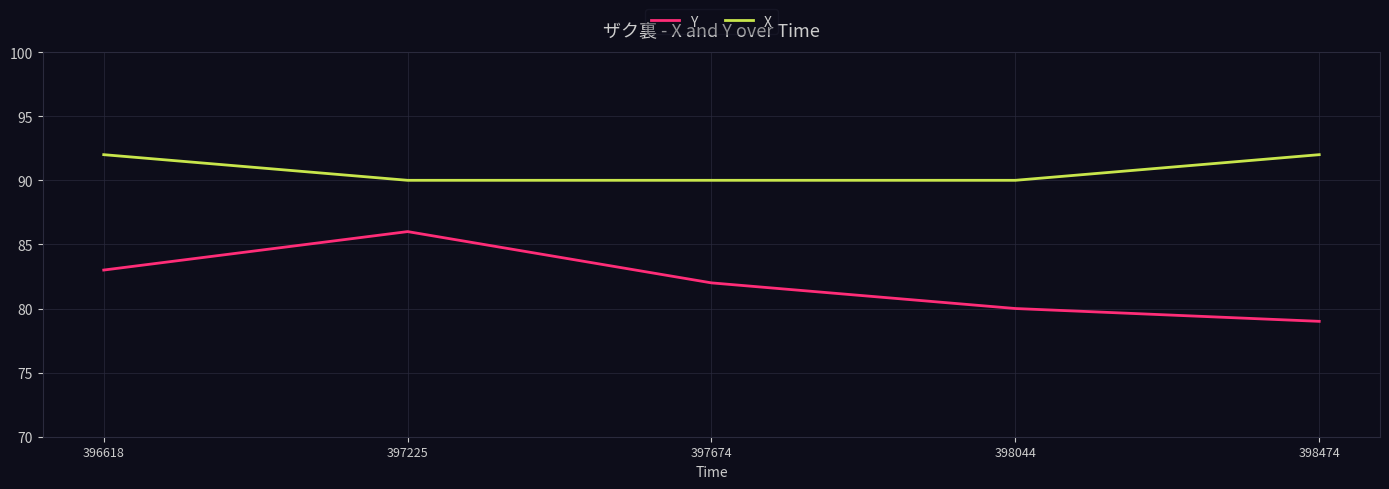

Reading left to right, extract all data points from this chart.

Y: 83	86	82	80	79
X: 92	90	90	90	92